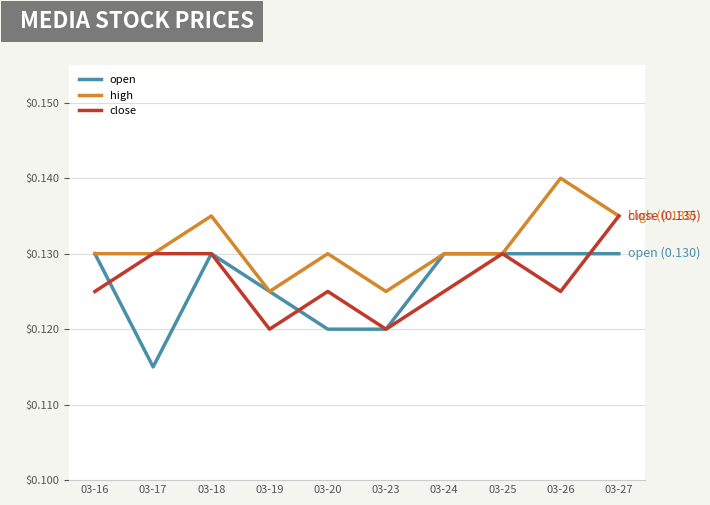

Where is the first local maximum for open?

03-18